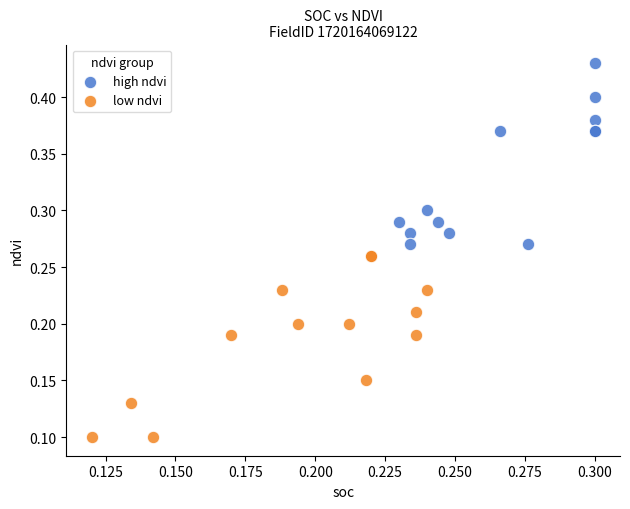

Which series contains the lowest Y value?

low ndvi